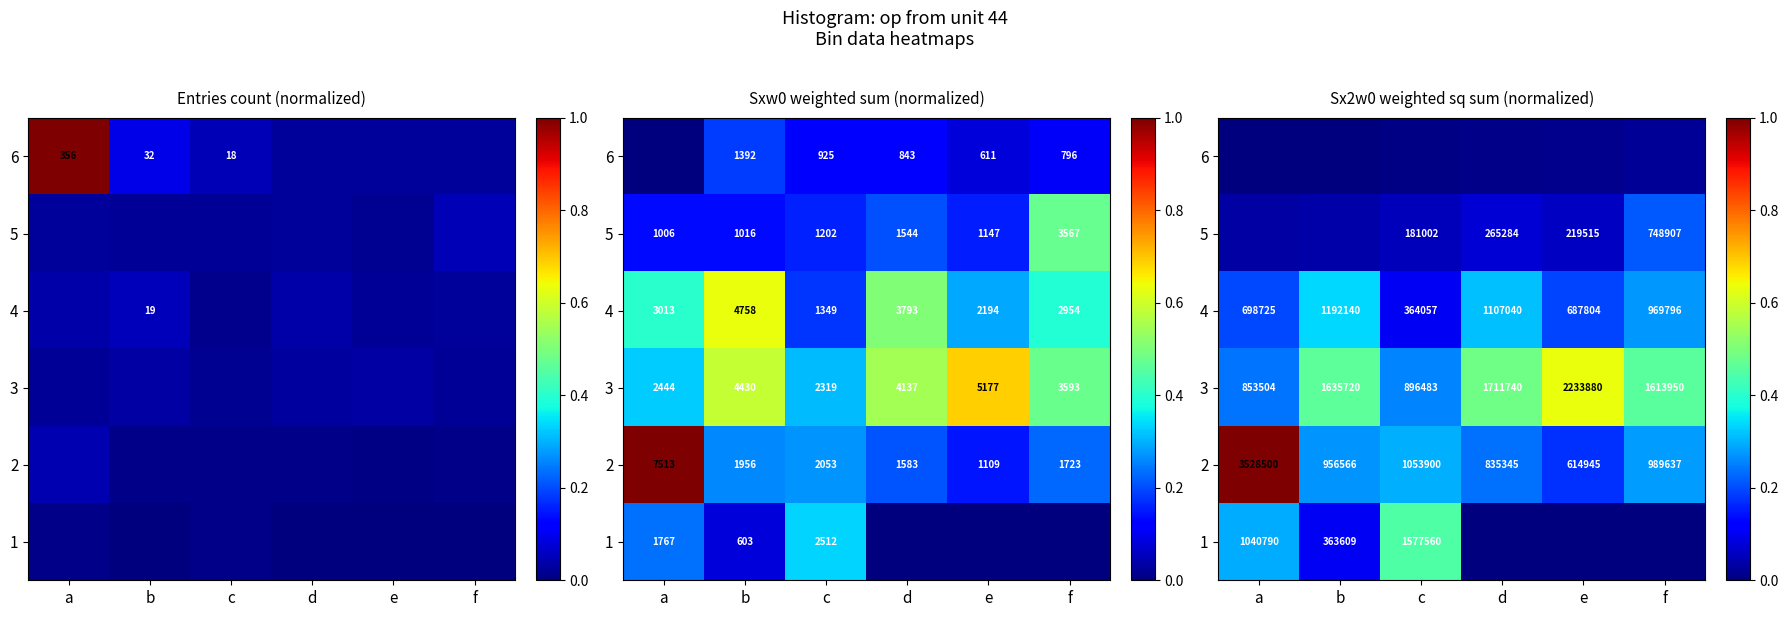

What is the sum of all 2 values?

2.3